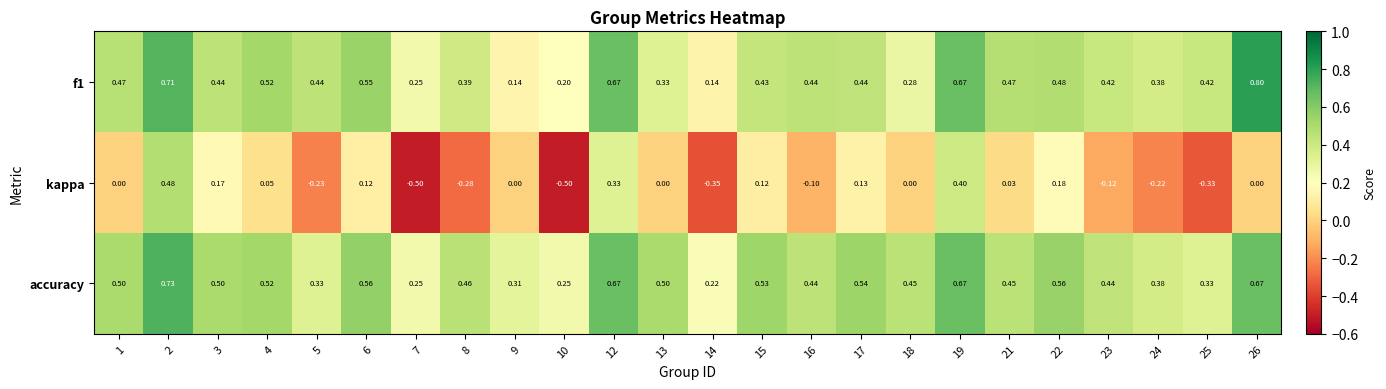

At 23, list the series in order from largest to smallest.

accuracy, f1, kappa